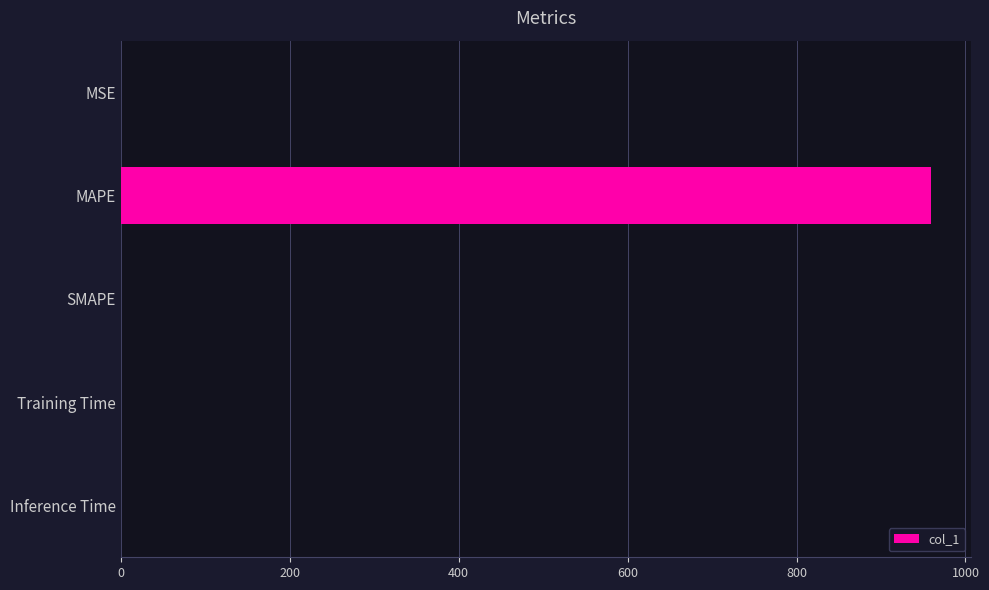

Between Training Time and MAPE, which is larger?

MAPE